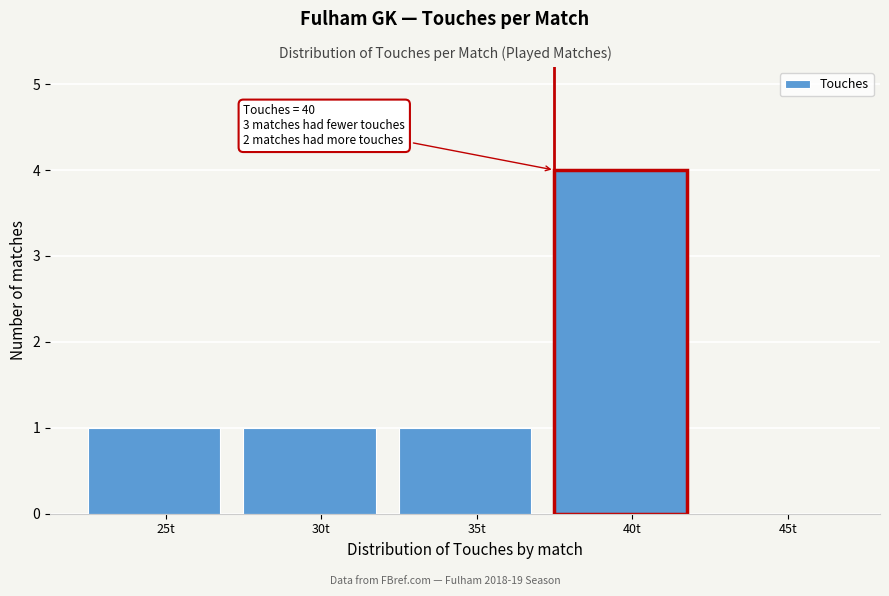

Reading left to right, transcribe all the data shown in this chart.

25t=1	30t=1	35t=1	40t=4	45t=0